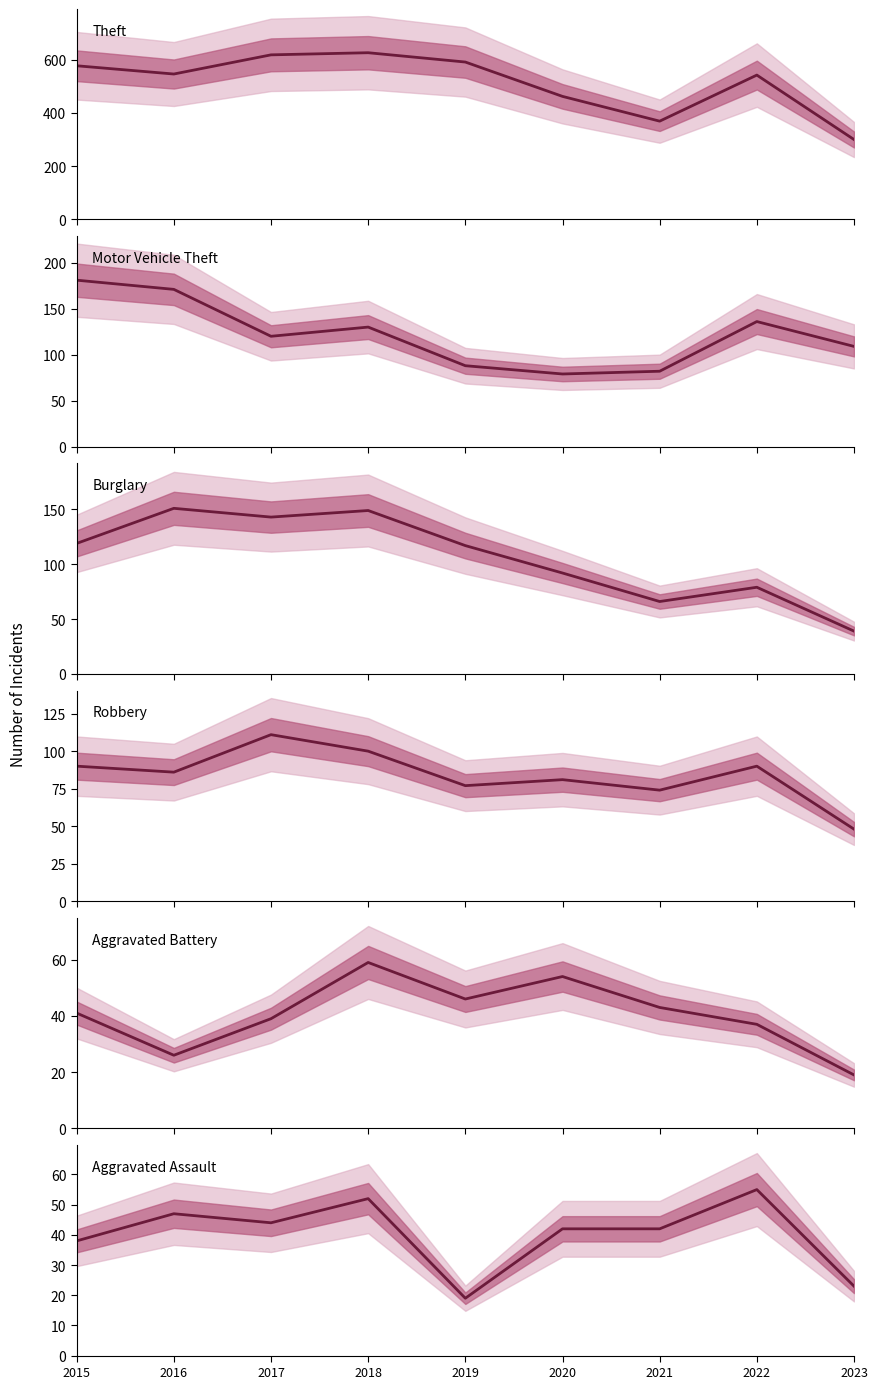

Is the value of Burglary at 2019 greater than the value of Aggravated Assault at 2021?

Yes